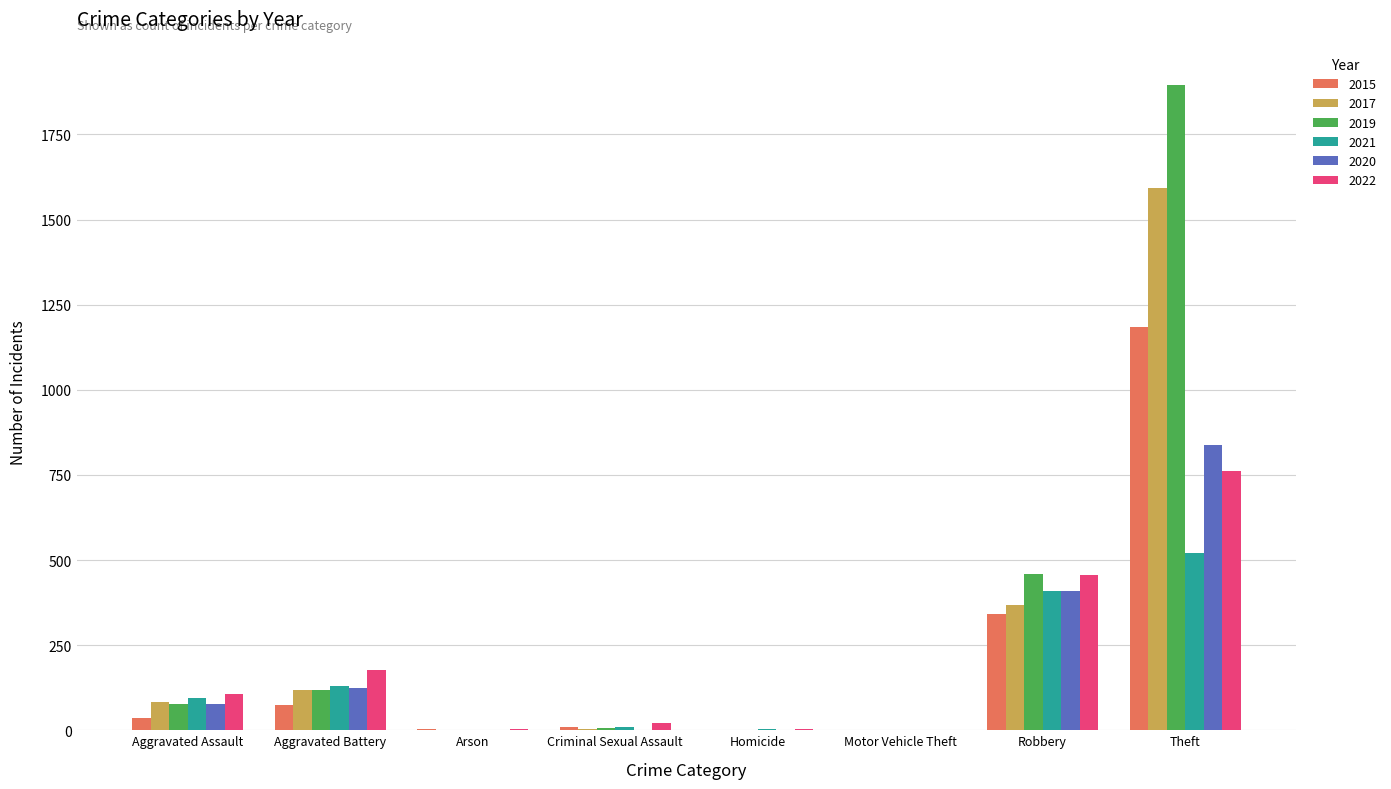

What is the sum of all 2022 values?

1527